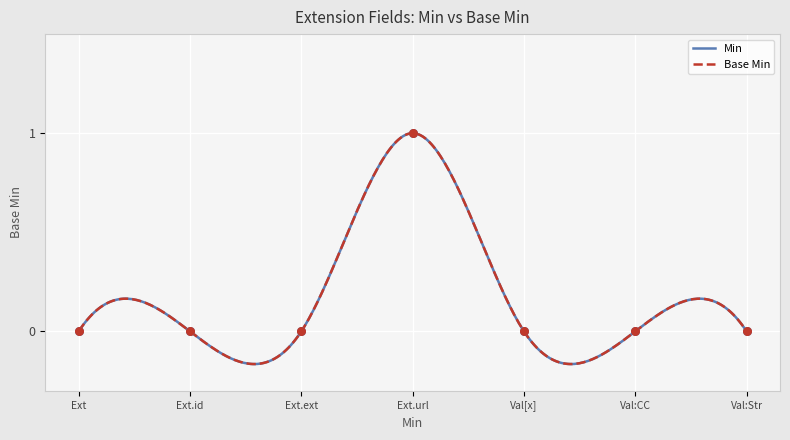

What is the change in value from Ext.url to Val:CC?

-1